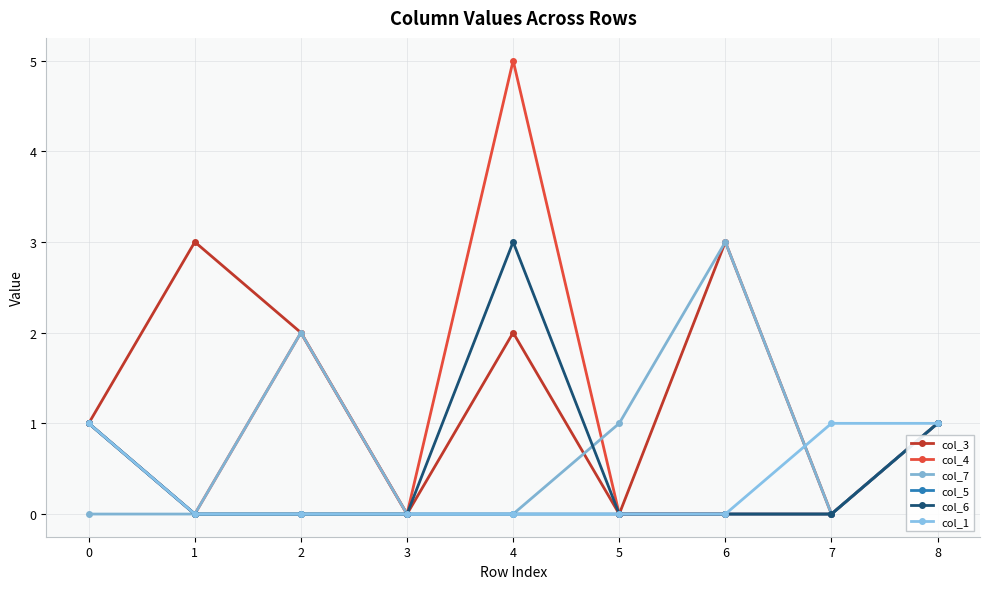

Which series has the largest total across all categories?

col_3